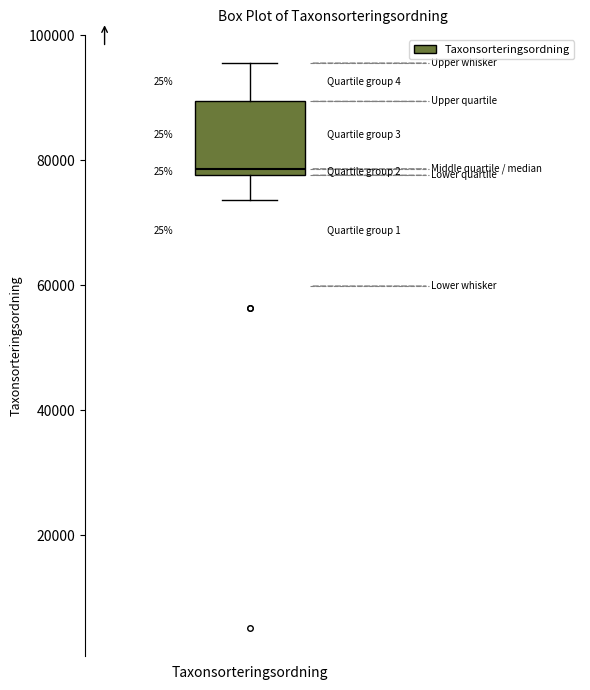

Read this box plot against the y-axis: the position of the median line, the range covered by the box, and the ends of both whiskers. The values are not printed on the chart, so give them approximately, as read against the axis.

median 78000 (just above the box's lower edge), box 78000 to 90000, whiskers 74000 to 96000